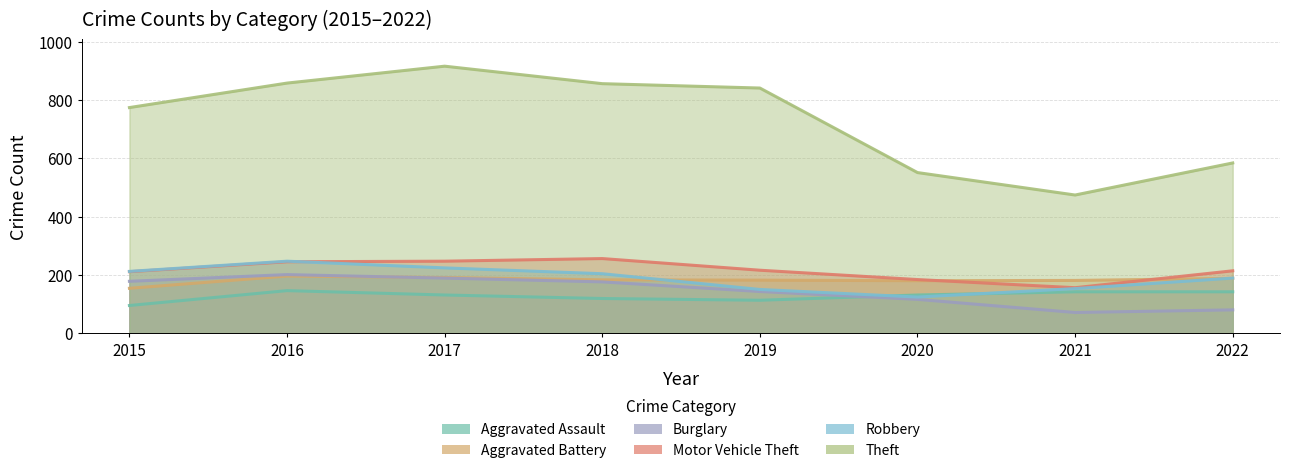

What is the approximate value of Aggravated Assault at 2019, to the nearest 10?

110